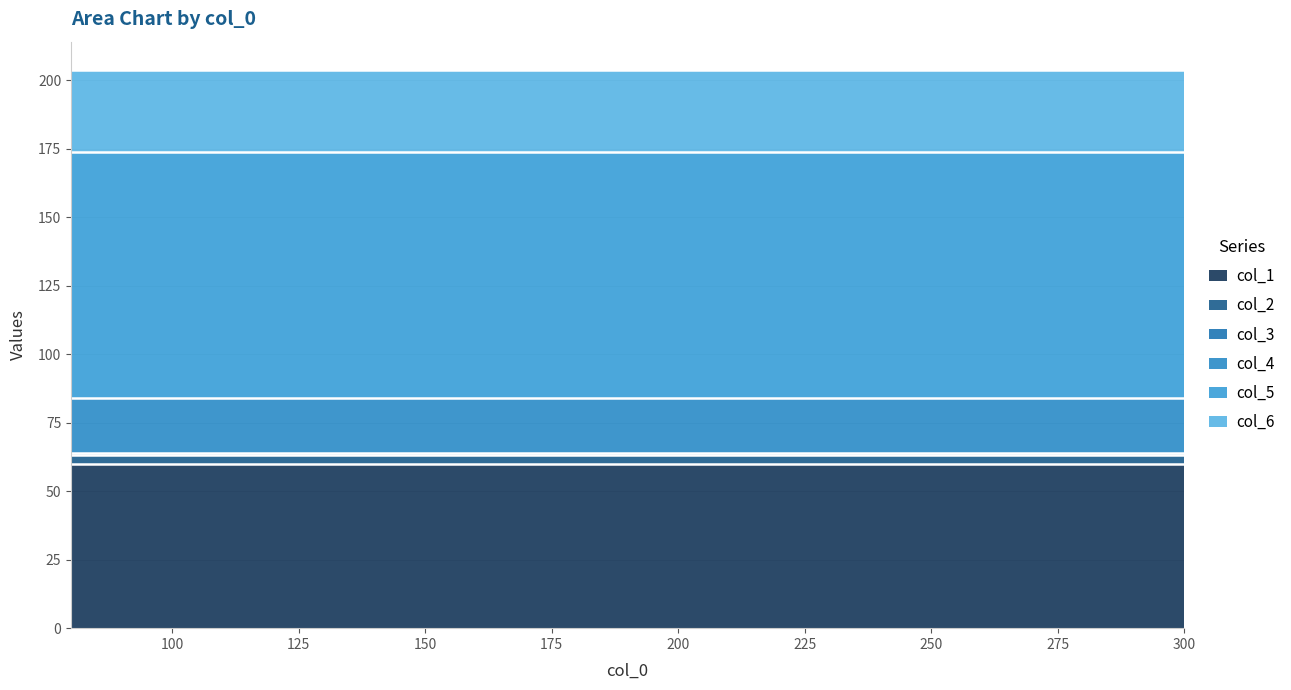

True or false: col_2 has more than 1 interior local peaks.

False